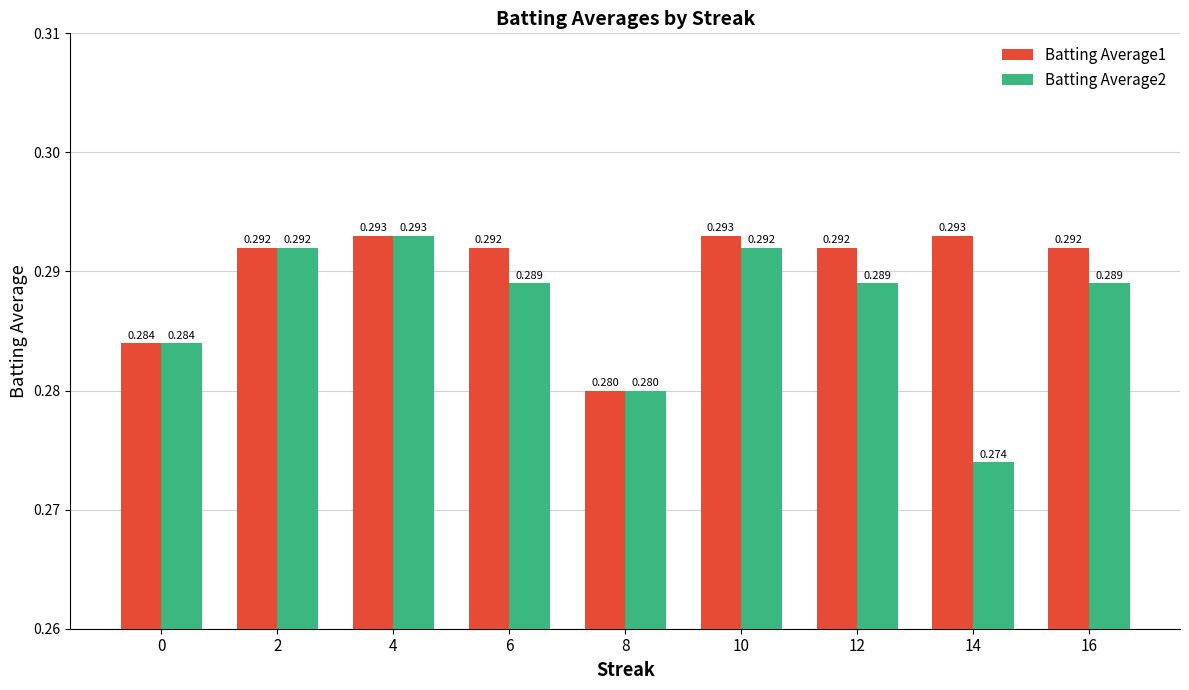

Is the value of Batting Average1 at 4 greater than the value of Batting Average2 at 2?

Yes